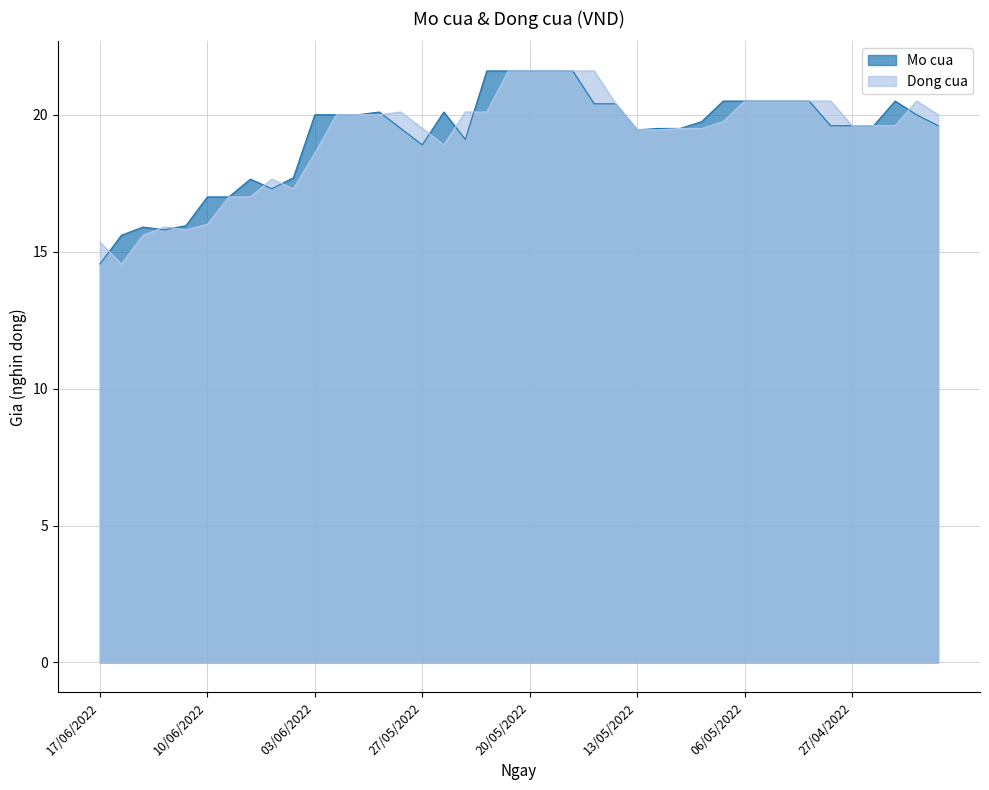

True or false: Dong cua has a value of 15.8 at 13/06/2022.

True